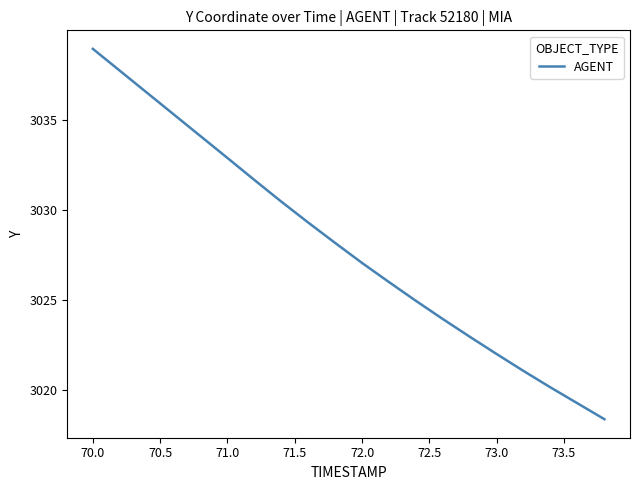

What is the smallest value displayed?

3018.4